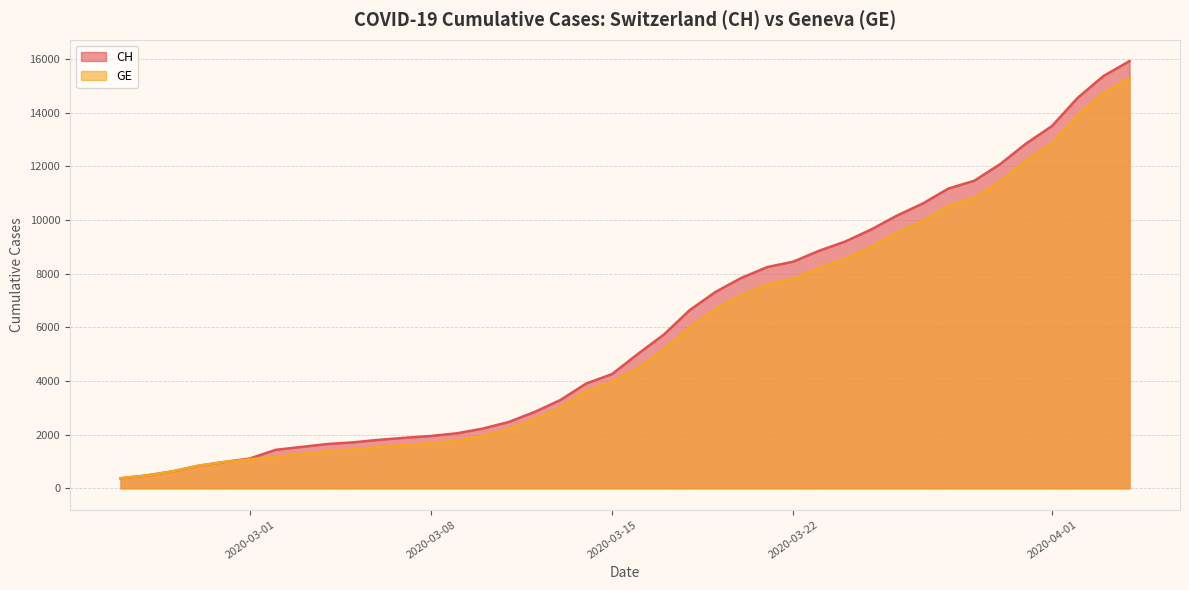

Is the value of CH at 2020-03-26 greater than the value of GE at 2020-03-22?

Yes